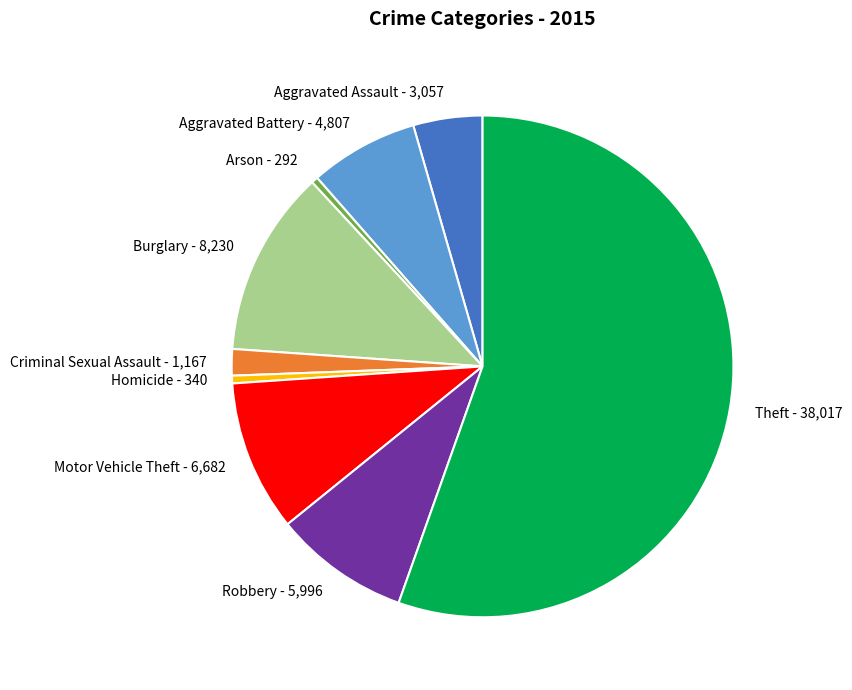

Is the sum of Homicide and Burglary greater than half?

No